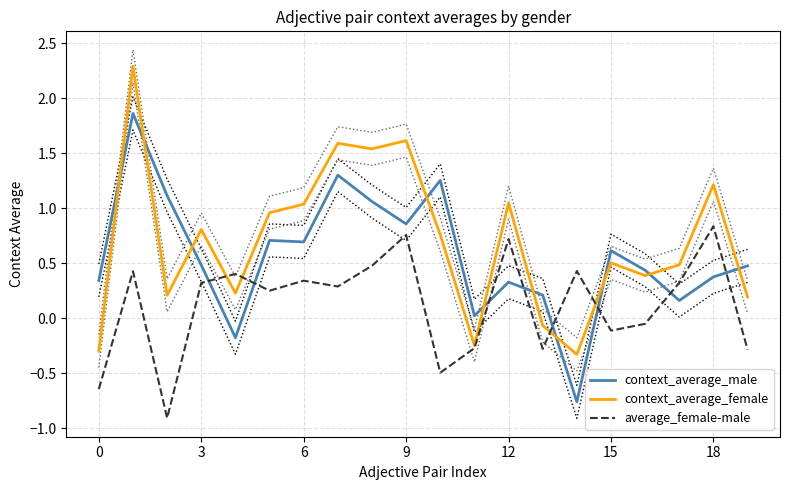

How many lines are shown in the chart?

3